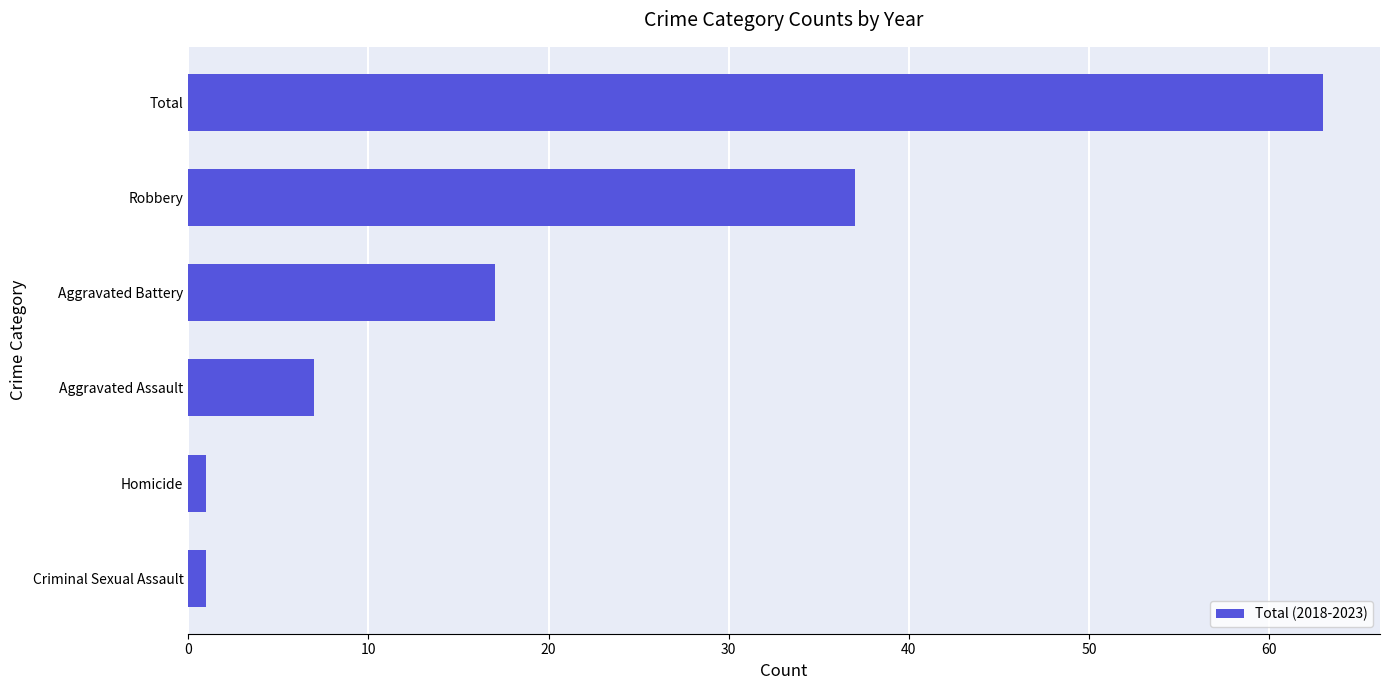

What is the approximate value at Robbery, to the nearest 5?

35